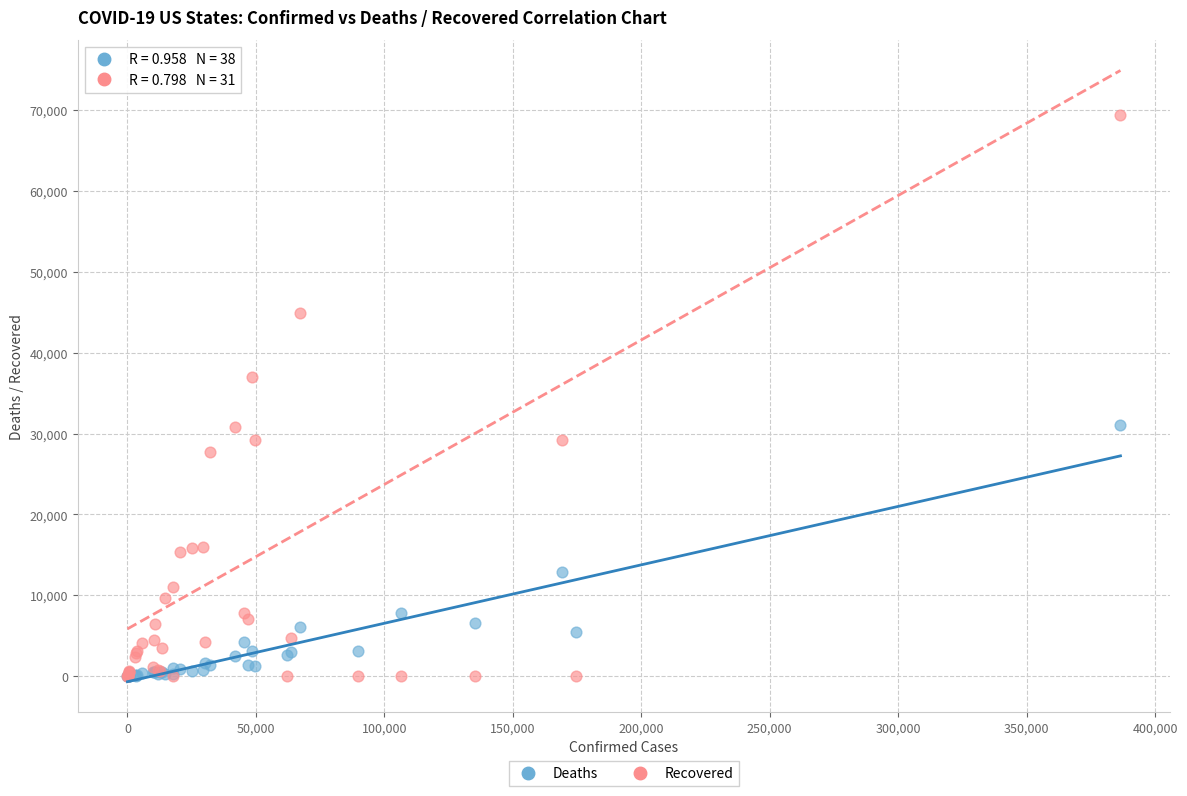

Across all series, what Y value is closest to 34688?

37017